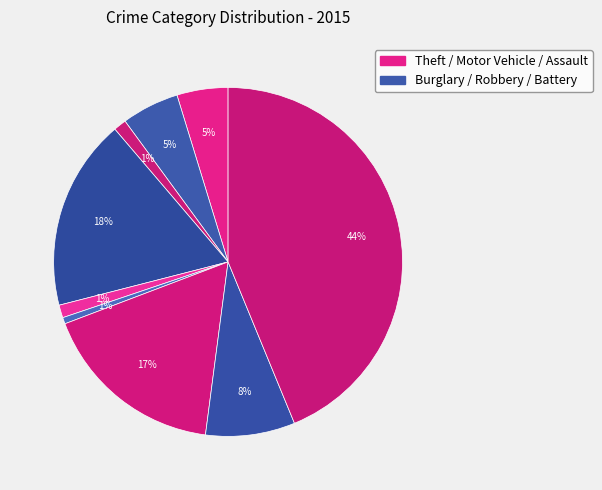

Which category has the biggest portion of the pie?

Theft